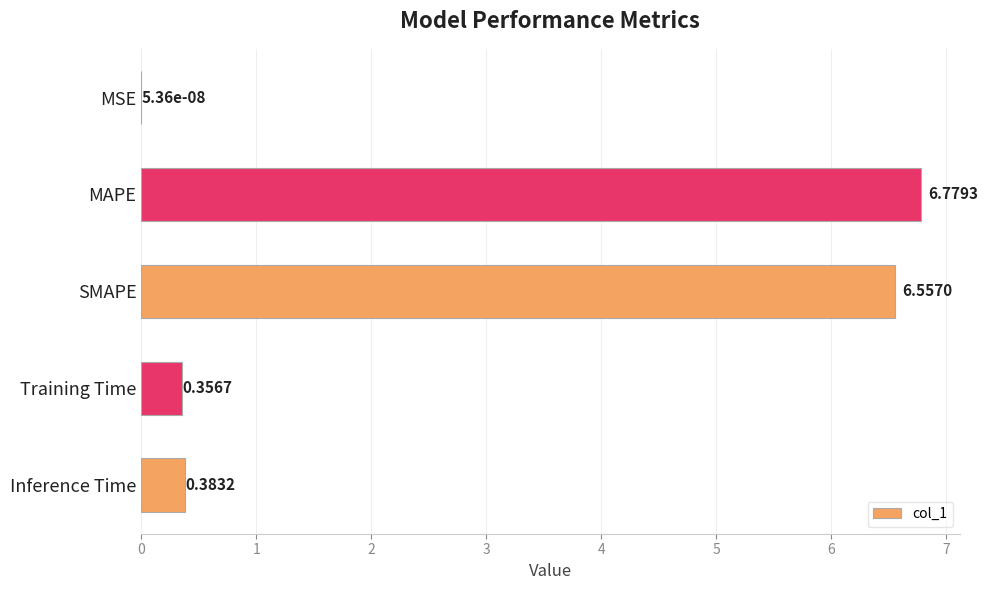

Does the chart contain stacked bars?

No